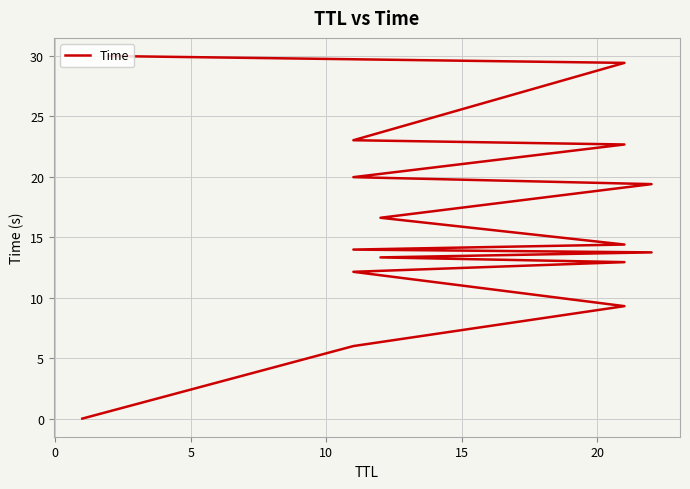

How many lines are shown in the chart?

1